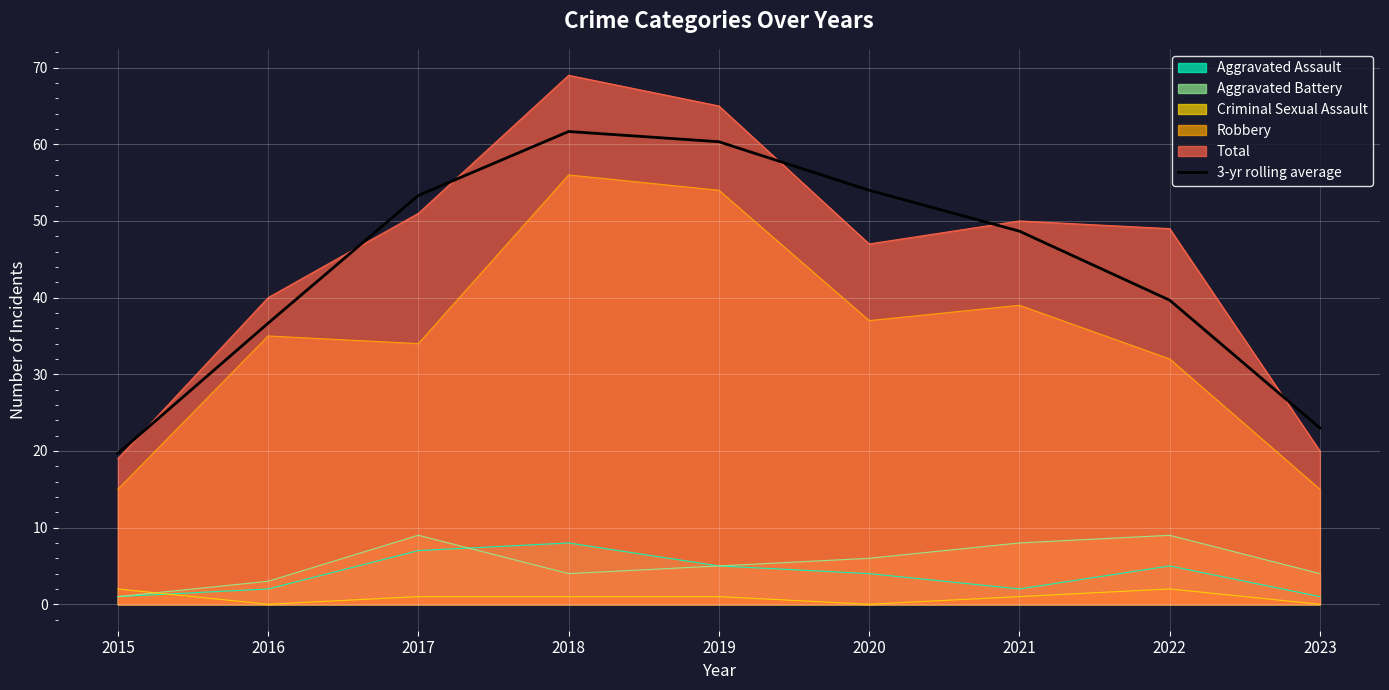

Reading left to right, transcribe all the data shown in this chart.

19.7	36.7	53.3	61.7	60.3	54.0	48.7	39.7	23.0